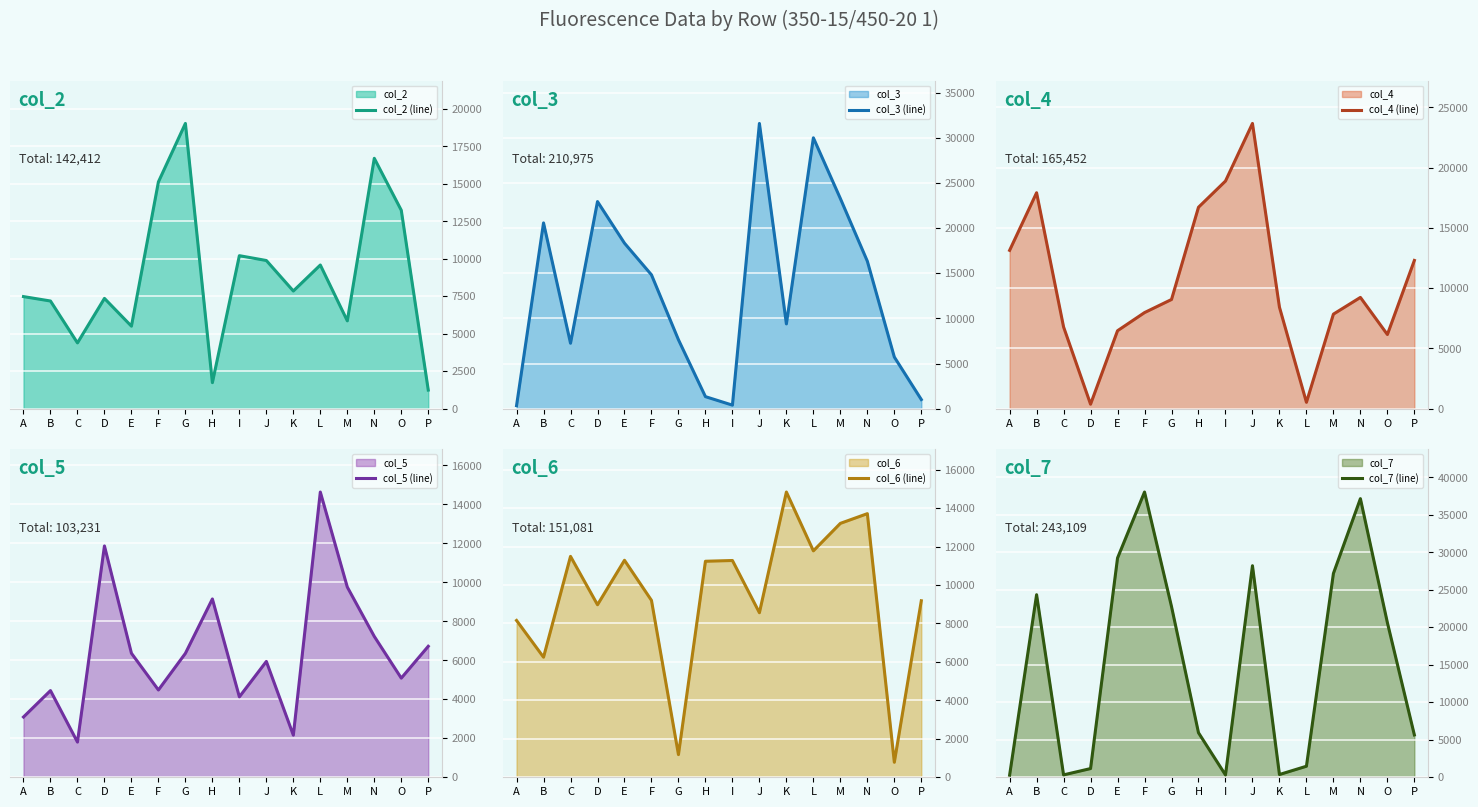

Where do col_7 (line) and col_5 (line) first cross each other?

A and B